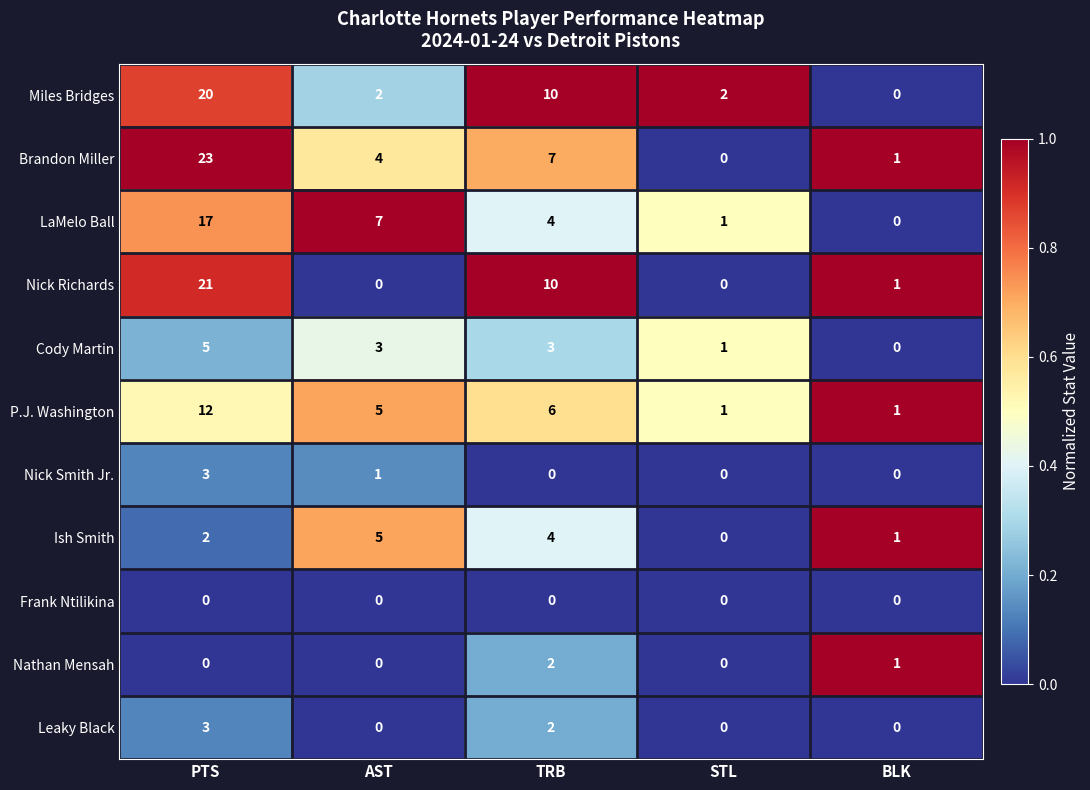

At which label does Nick Richards reach its peak?

PTS